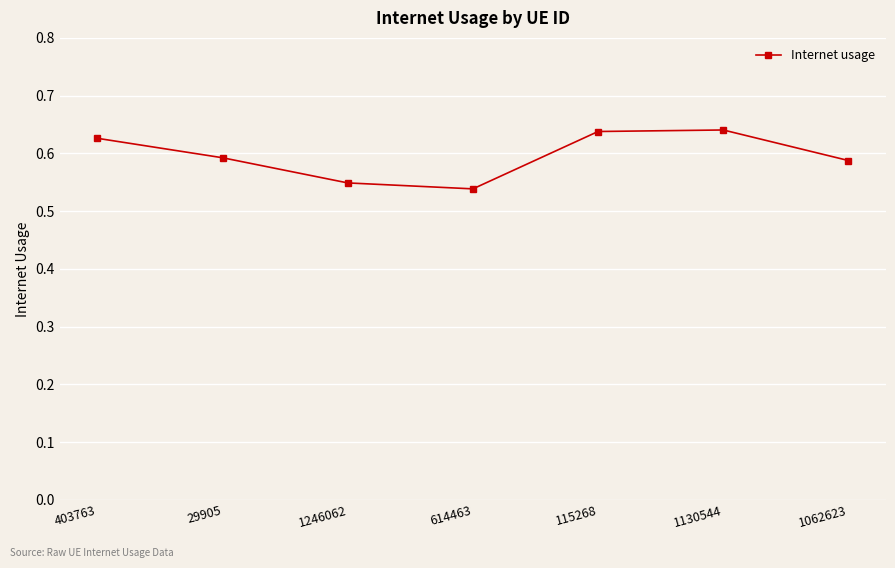

How many values are between 0 and 1?

7